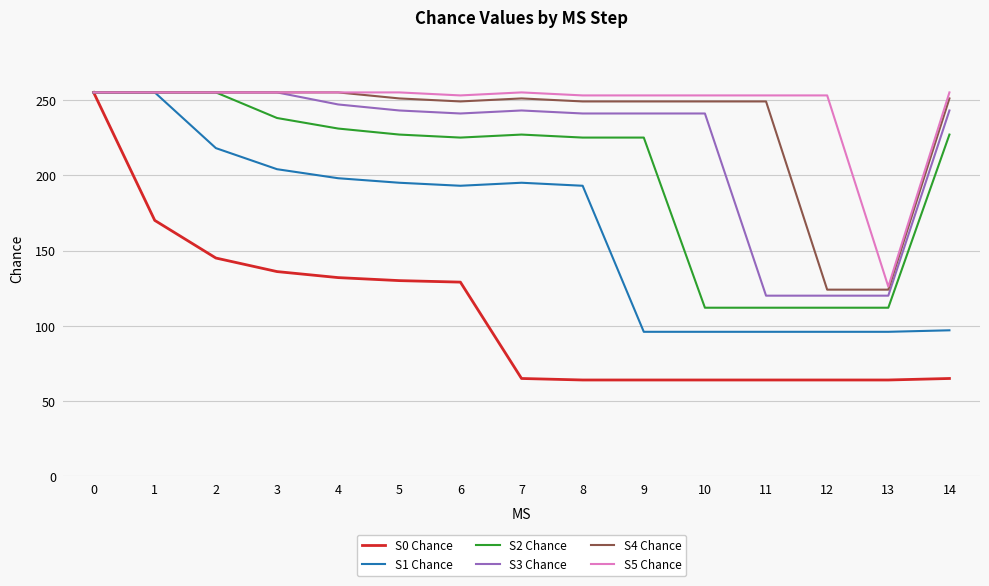

Which series changed the most between 6 and 10?

S2 Chance